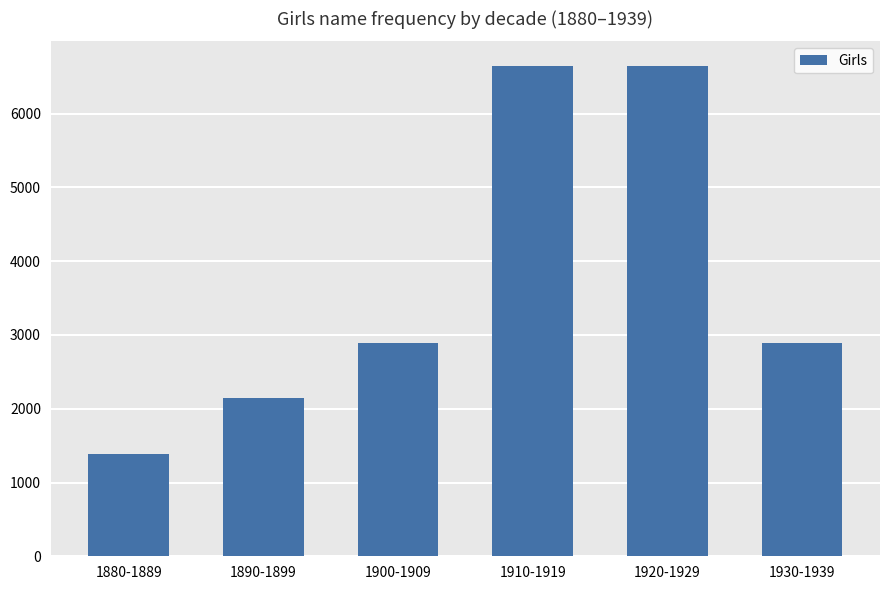

Does the chart contain stacked bars?

No